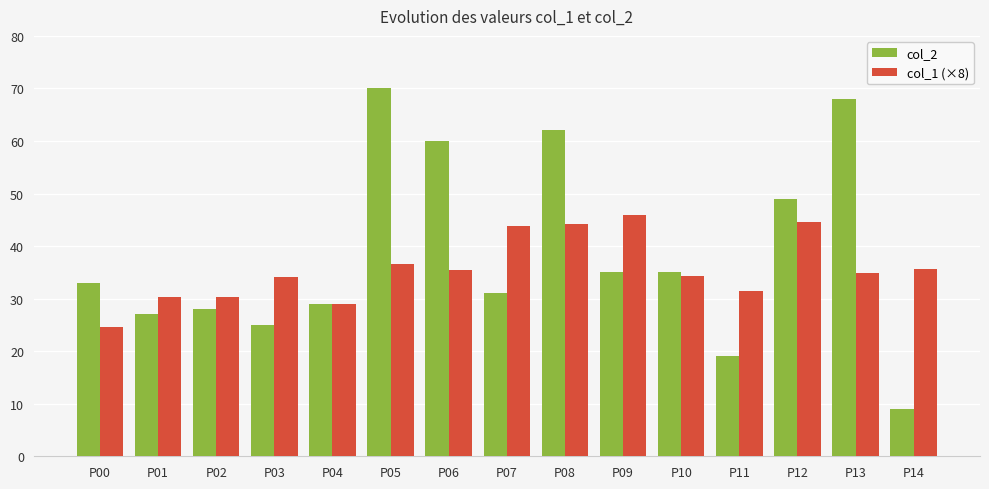

What is the value of the col_2 bar at the 7th from the left?

60.0